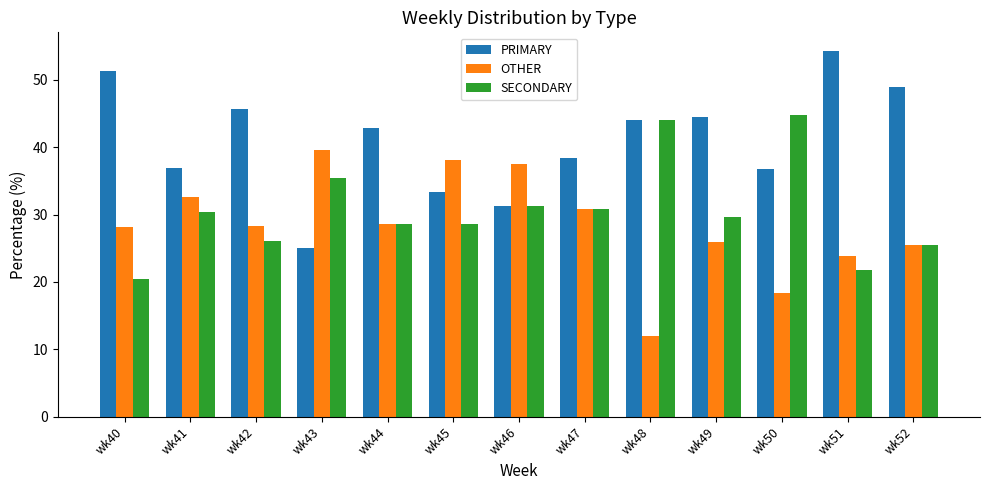

What are all the series names shown in the legend?

PRIMARY, OTHER, SECONDARY